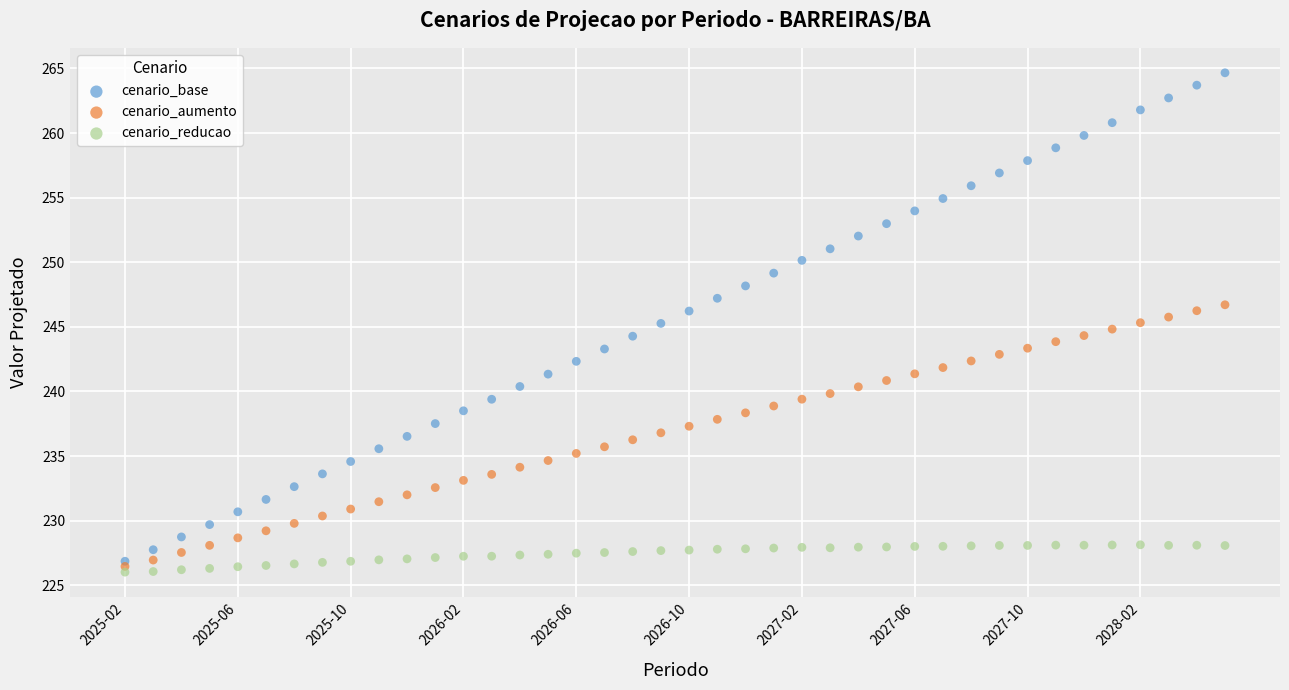

Which series reaches the minimum Y coordinate?

cenario_reducao